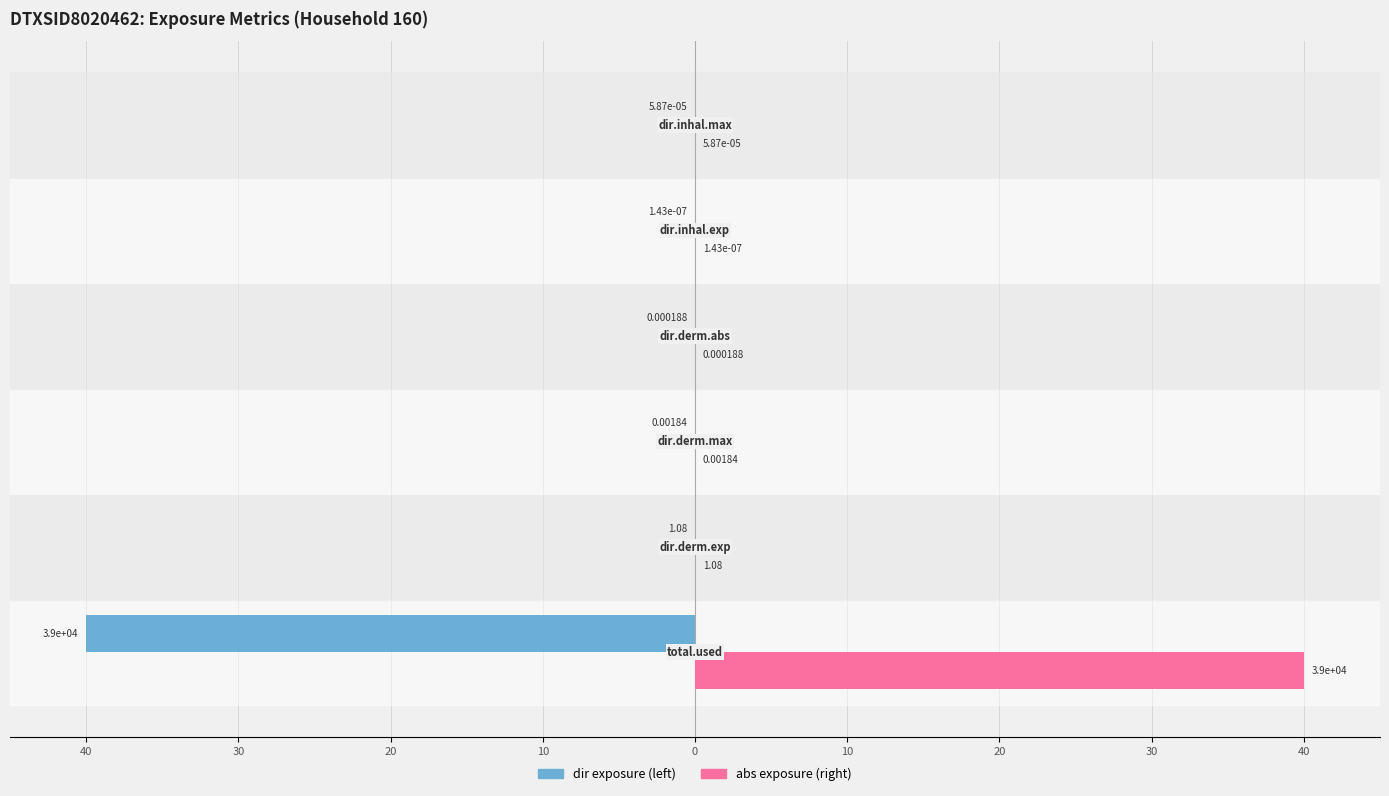

Does the chart contain stacked bars?

No